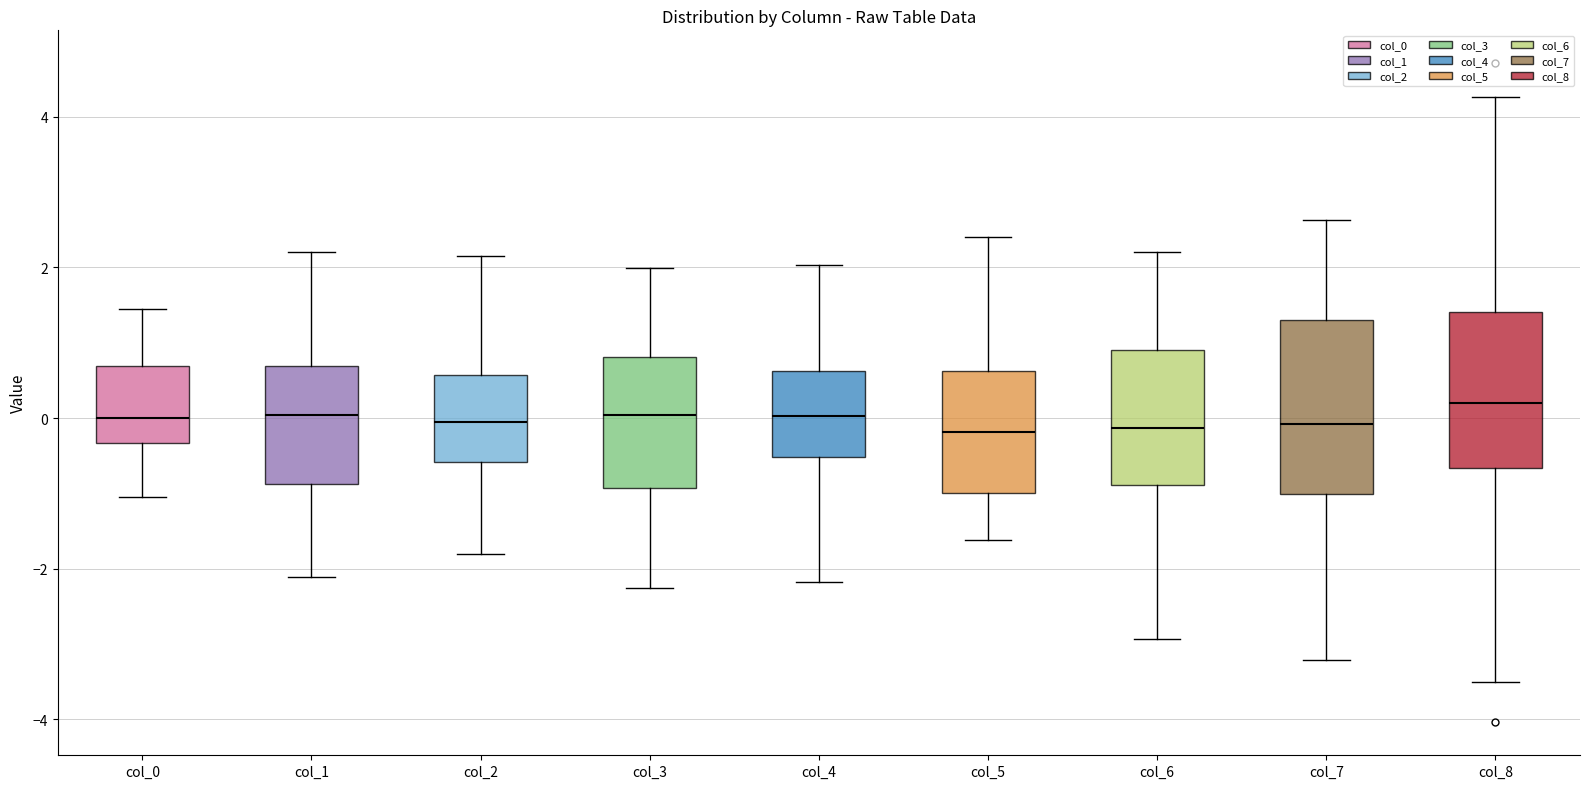

Reading left to right, read every box against the y-axis: the position of its median line, the range the box covers, and the ends of its whiskers. The values are not printed on the chart, so give them approximately, as read against the axis.

col_0: median 0.0, box -0.4 to 0.6, whiskers -1.0 to 1.4
col_1: median 0.0, box -0.8 to 0.6, whiskers -2.2 to 2.2
col_2: median 0.0, box -0.6 to 0.6, whiskers -1.8 to 2.2
col_3: median 0.0, box -1.0 to 0.8, whiskers -2.2 to 2.0
col_4: median 0.0, box -0.6 to 0.6, whiskers -2.2 to 2.0
col_5: median -0.2, box -1.0 to 0.6, whiskers -1.6 to 2.4
col_6: median -0.2, box -0.8 to 1.0, whiskers -3.0 to 2.2
col_7: median 0.0, box -1.0 to 1.2, whiskers -3.2 to 2.6
col_8: median 0.2, box -0.6 to 1.4, whiskers -3.6 to 4.2